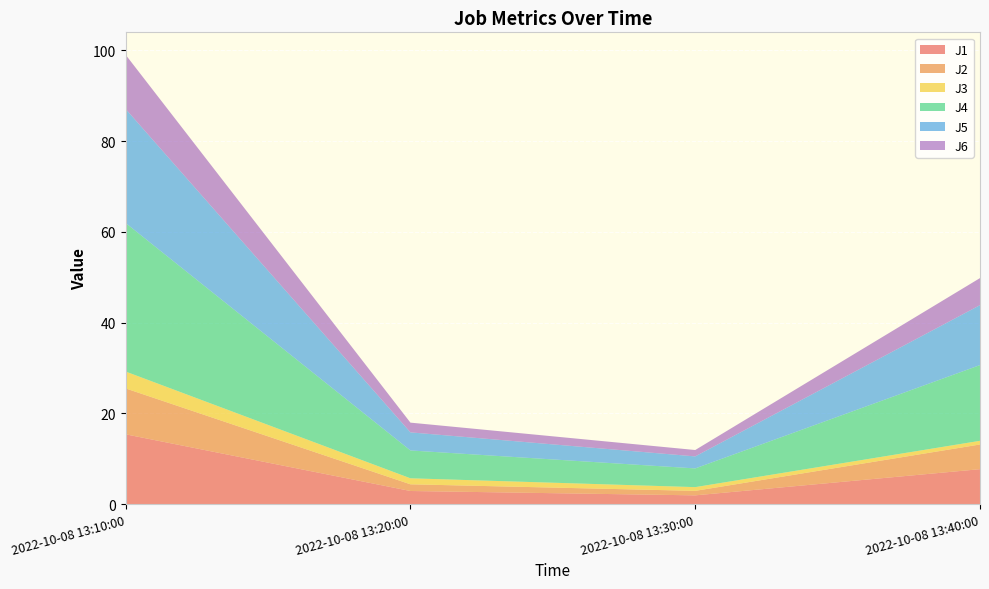

Reading left to right, what are all the values shown in this chart?

J1: 2022-10-08 13:10:00=15.4	2022-10-08 13:20:00=2.9	2022-10-08 13:30:00=1.9	2022-10-08 13:40:00=7.7
J2: 2022-10-08 13:10:00=10.1	2022-10-08 13:20:00=1.5	2022-10-08 13:30:00=1.0	2022-10-08 13:40:00=5.4
J3: 2022-10-08 13:10:00=3.7	2022-10-08 13:20:00=1.3	2022-10-08 13:30:00=0.8	2022-10-08 13:40:00=0.8
J4: 2022-10-08 13:10:00=32.7	2022-10-08 13:20:00=6.1	2022-10-08 13:30:00=4.1	2022-10-08 13:40:00=16.7
J5: 2022-10-08 13:10:00=25.1	2022-10-08 13:20:00=4.0	2022-10-08 13:30:00=2.6	2022-10-08 13:40:00=13.2
J6: 2022-10-08 13:10:00=11.9	2022-10-08 13:20:00=2.1	2022-10-08 13:30:00=1.4	2022-10-08 13:40:00=6.0